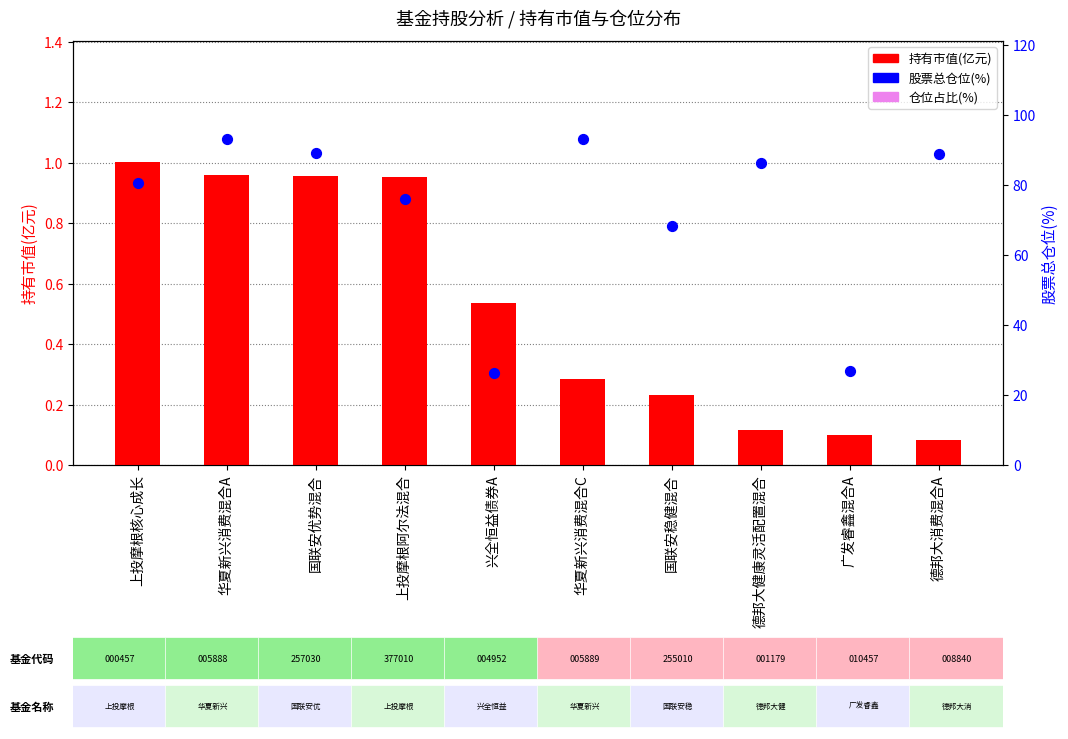

What is the total value across all series at 国联安稳健混合?

77.4